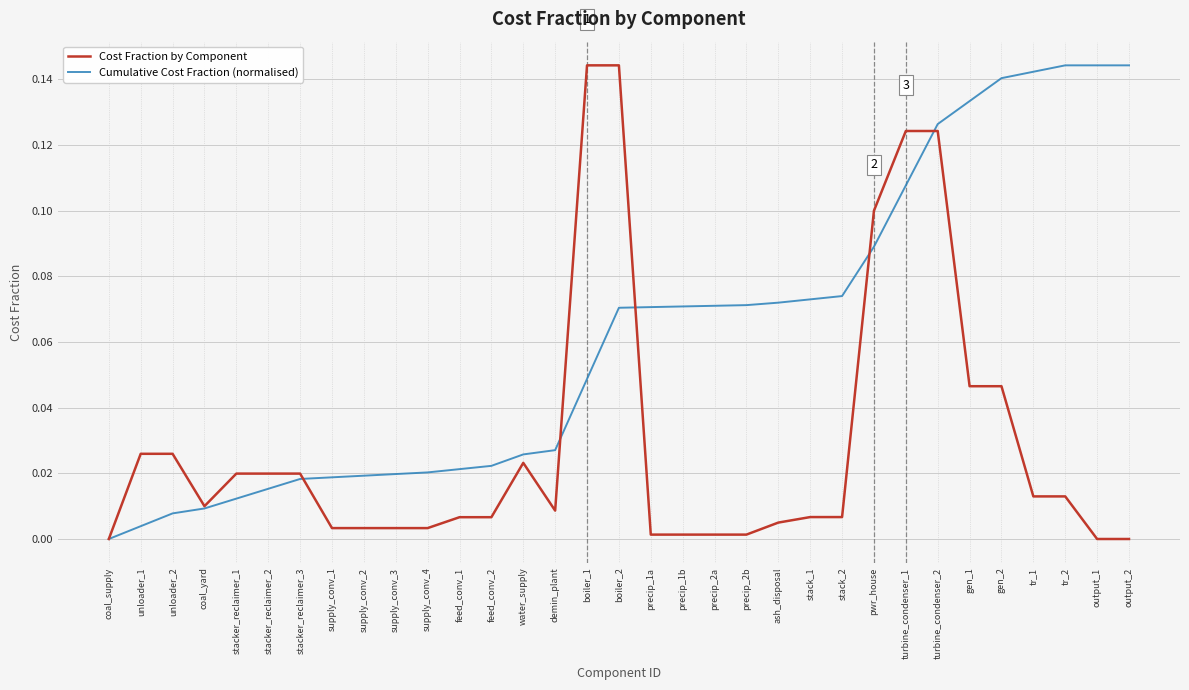

What position from the right is supply_conv_2?

25